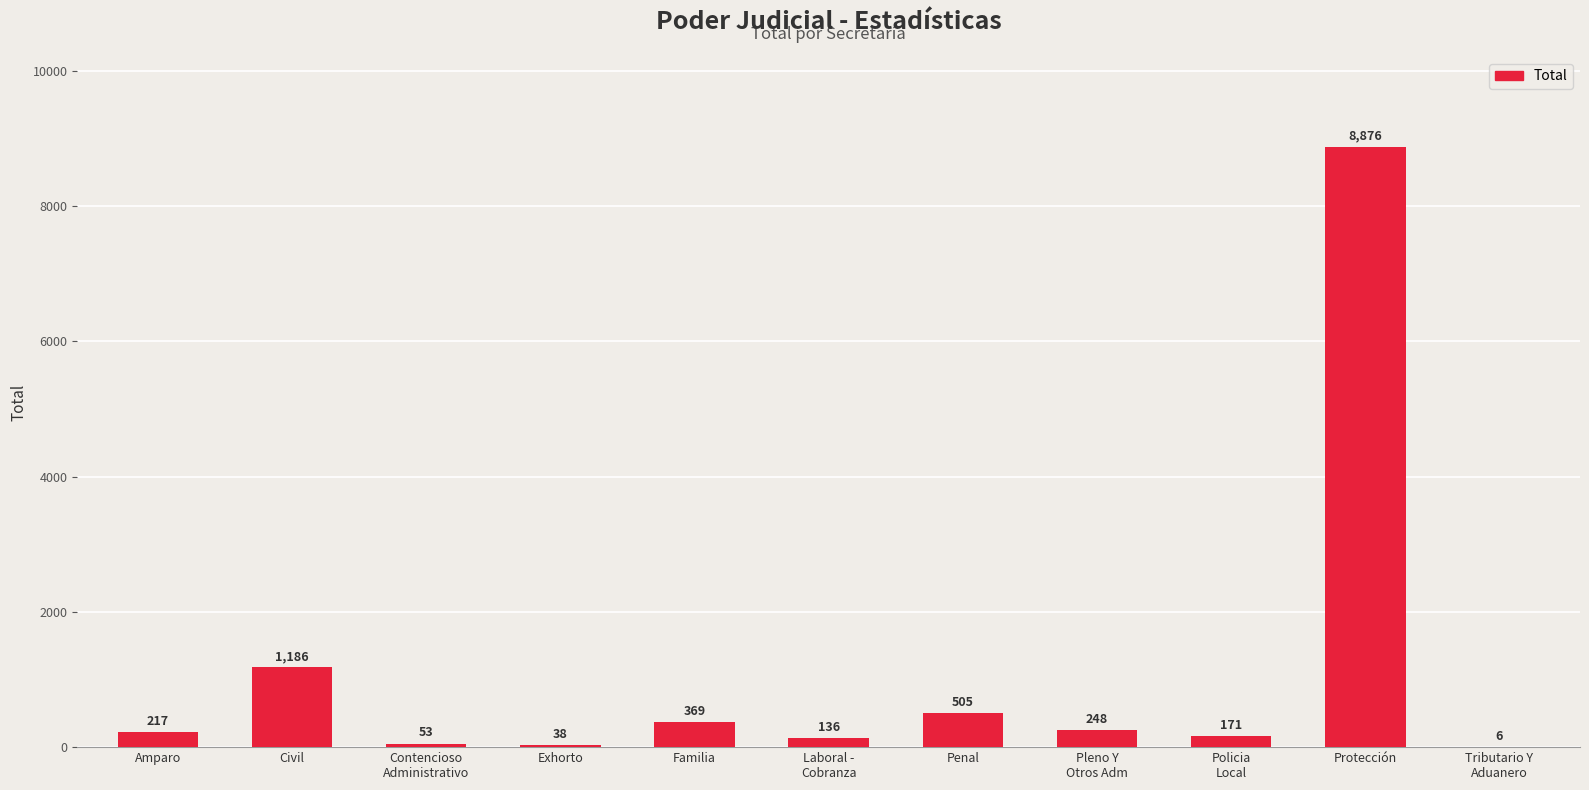

Are the bars horizontal?

No